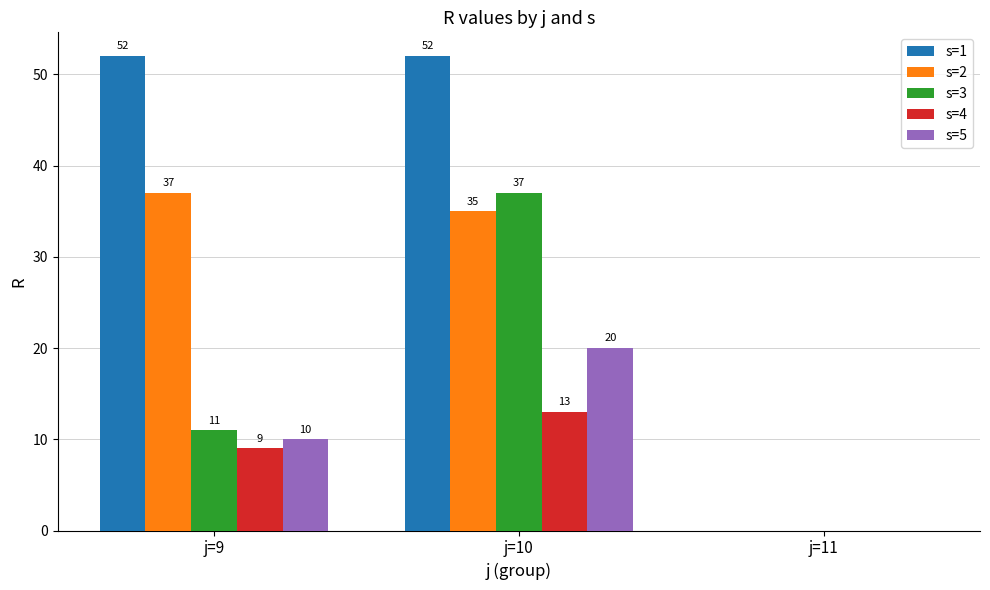

What is the sum of all s=5 values?

30